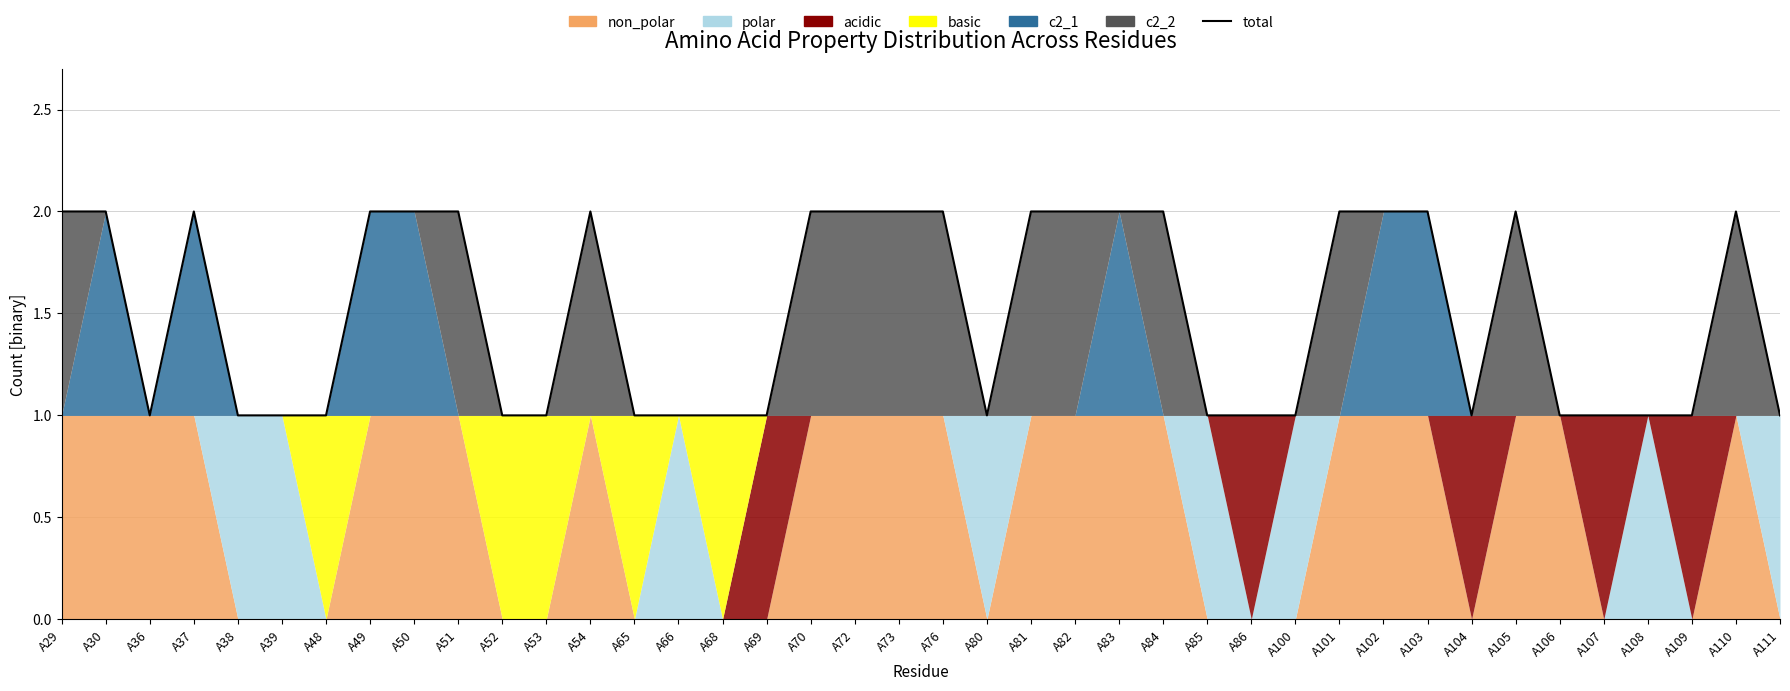

Where is the first local minimum?

A36